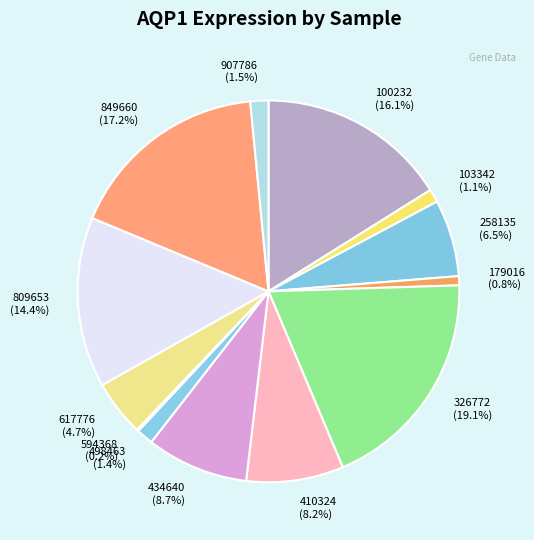

Does any single category account for the majority?

No